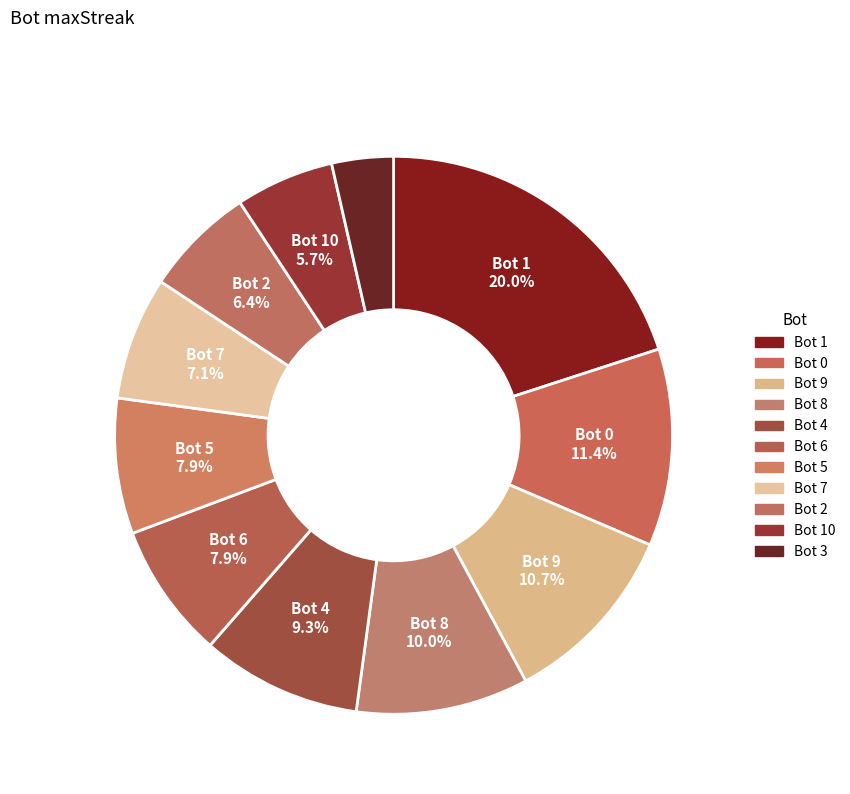

Is there any slice that represents more than half of the pie?

No